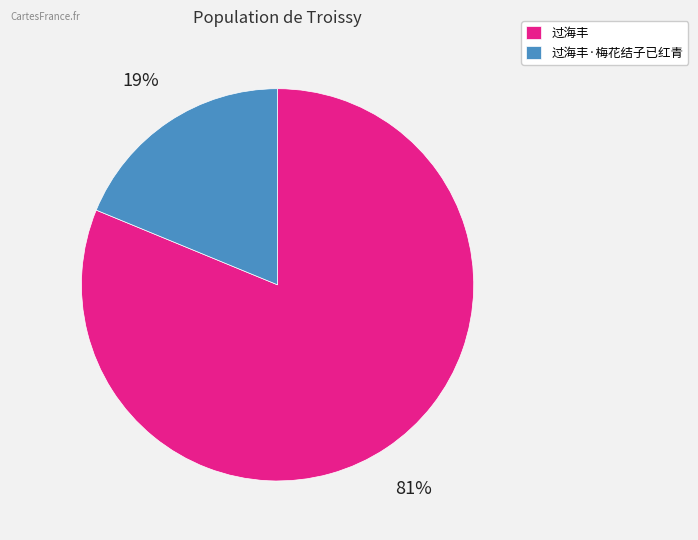

Between 过海丰 and 过海丰·梅花结子已红青, which is larger?

过海丰